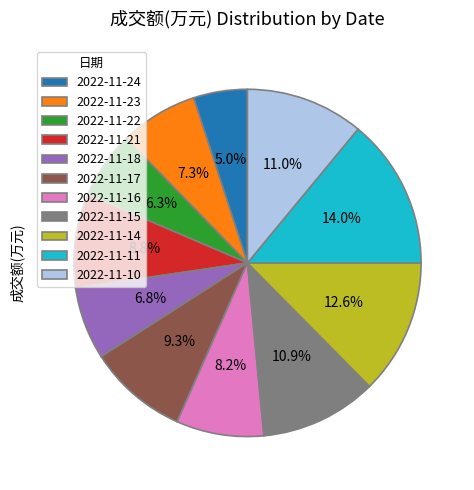

The 2022-11-18 slice represents 13% of the pie. True or false?

False